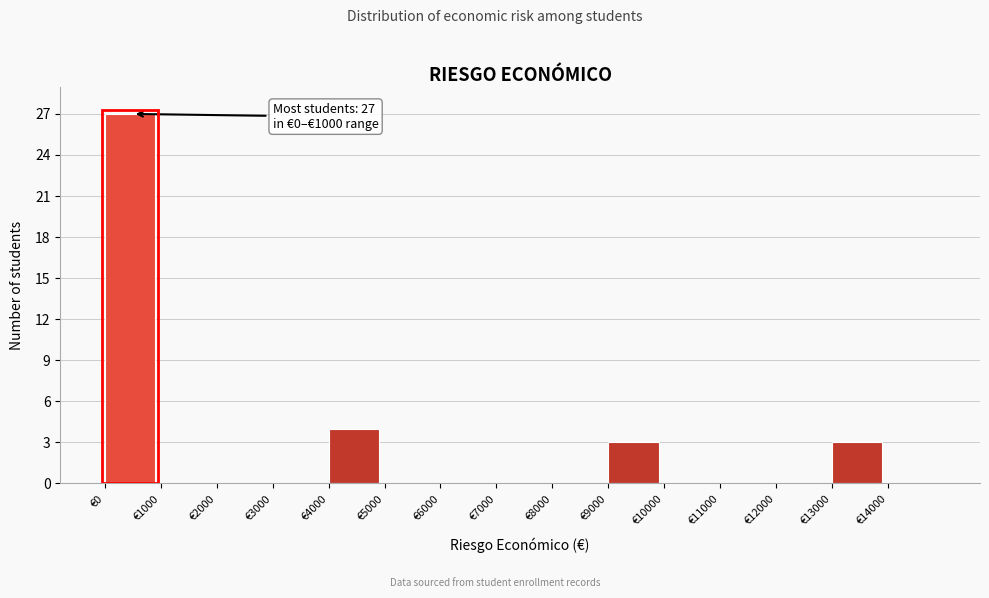

Which range on the x-axis has the tallest bar?

0 to 1000